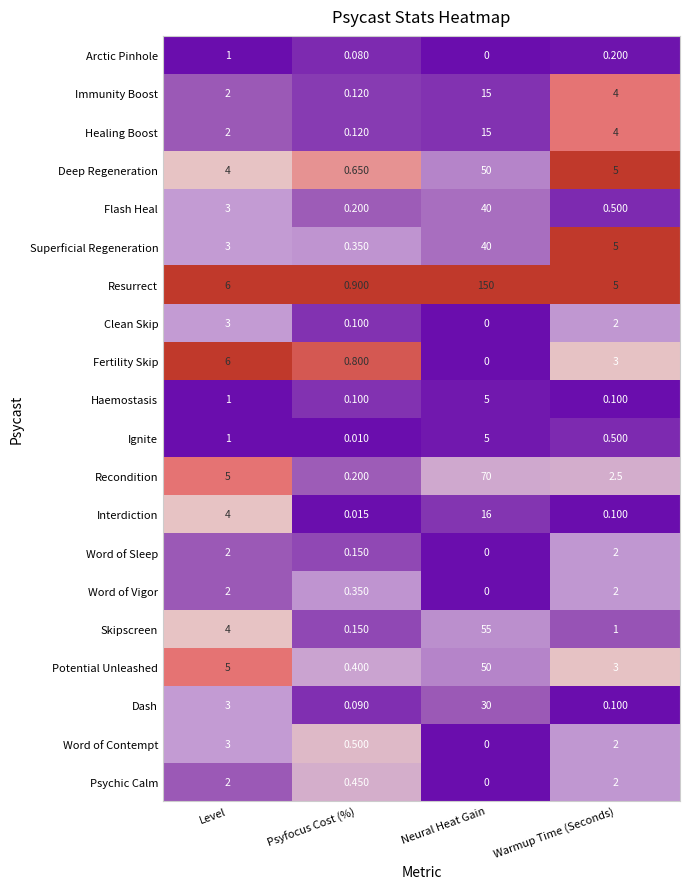

Which series has the widest spread of values?

Resurrect